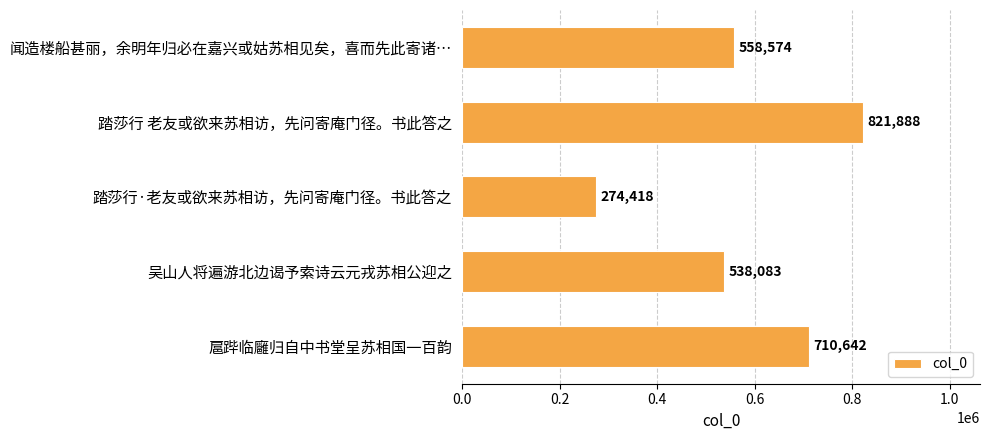

Which category has the highest value across all series?

踏莎行 老友或欲来苏相访，先问寄庵门径。书此答之